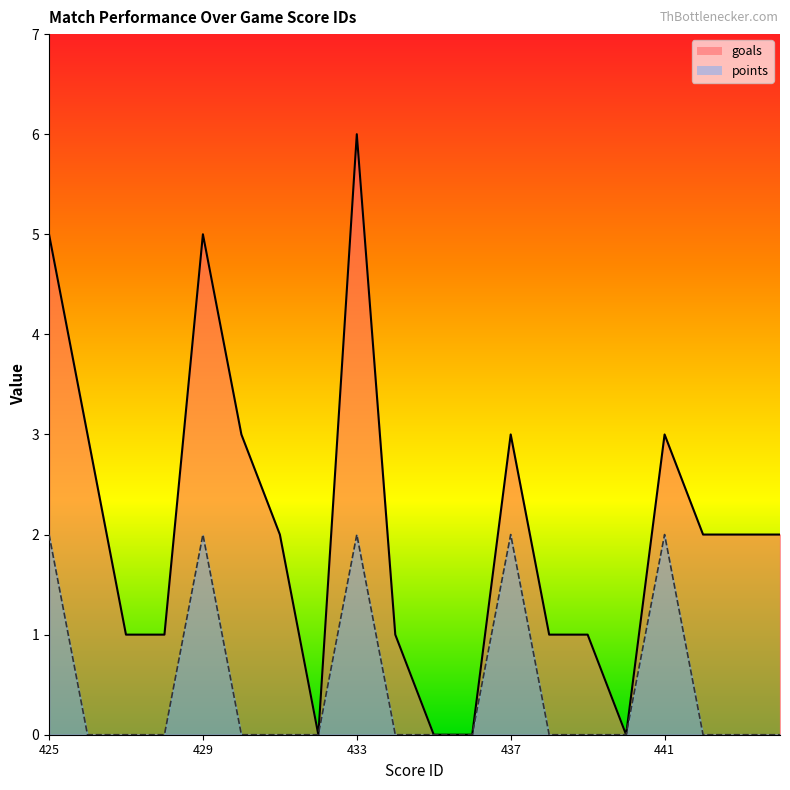

Reading right to left, what are all the values shown in this chart?

goals_line: 2	2	2	3	0	1	1	3	0	0	1	6	0	2	3	5	1	1	3	5
points_line: 0	0	0	2	0	0	0	2	0	0	0	2	0	0	0	2	0	0	0	2